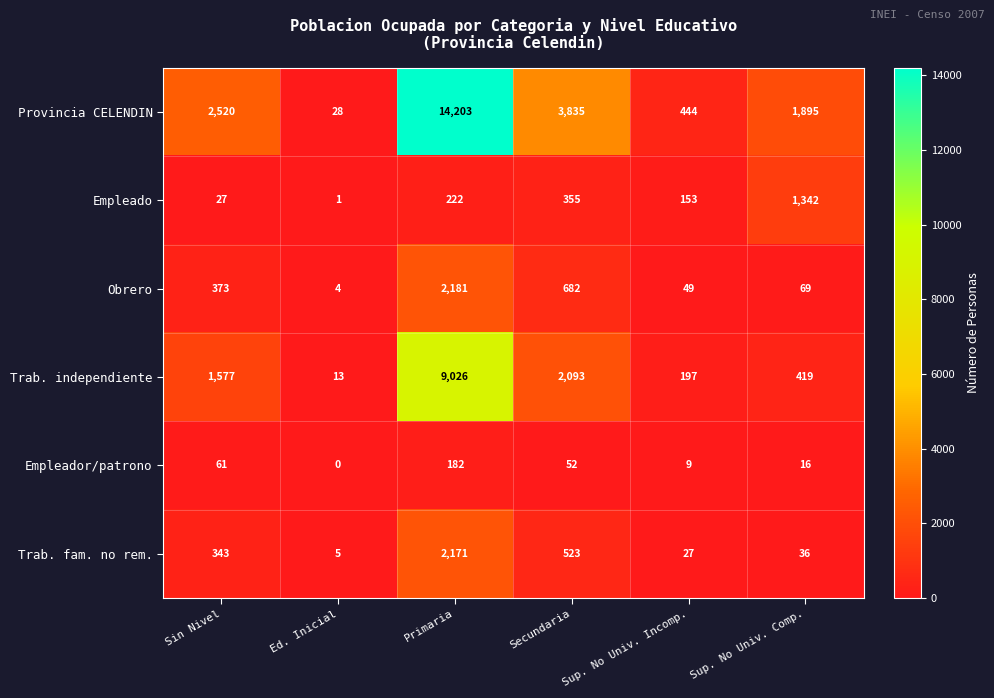

List the labels in order of Provincia CELENDIN value, smallest first.

Ed. Inicial, Sup. No Univ. Incomp., Sup. No Univ. Comp., Sin Nivel, Secundaria, Primaria